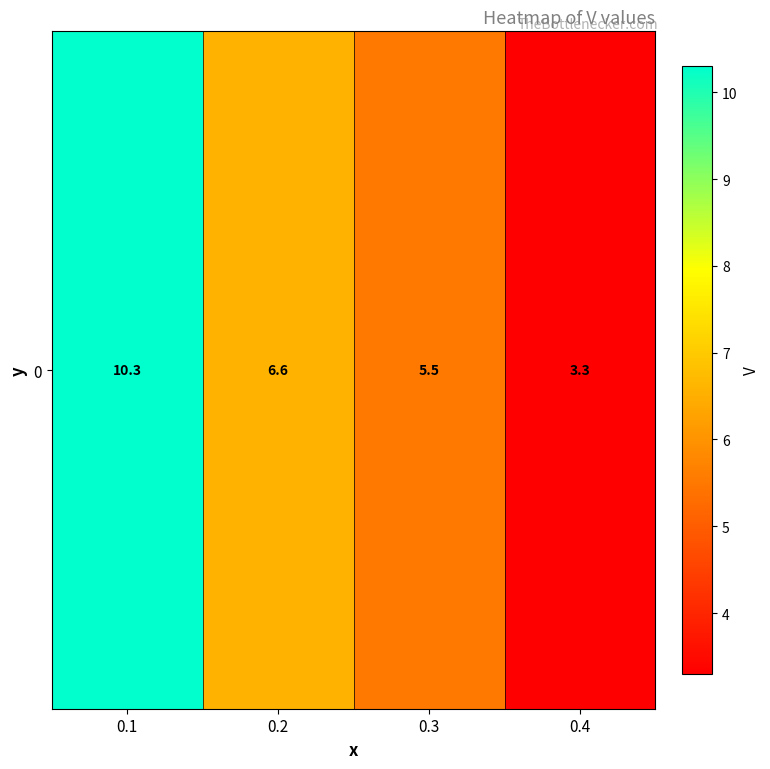

Which label corresponds to the largest value in the chart?

0.1